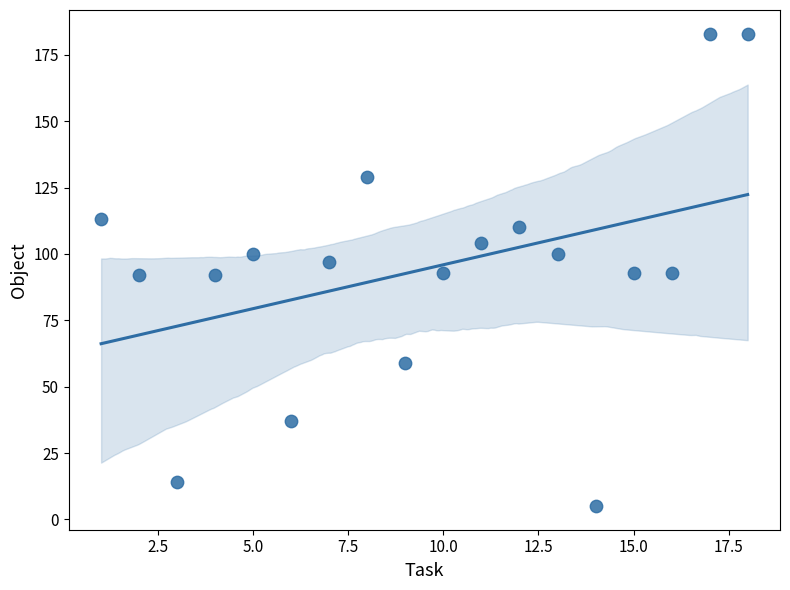

What is the range of Y values (max minus min)?

178